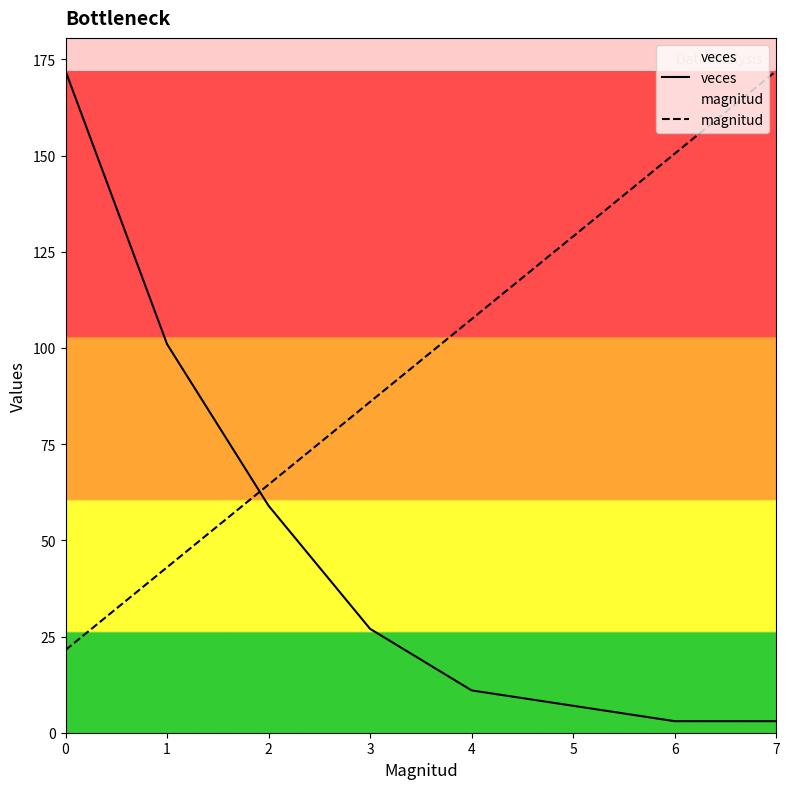

List the series in order of their peak value, lowest first.

veces, magnitud